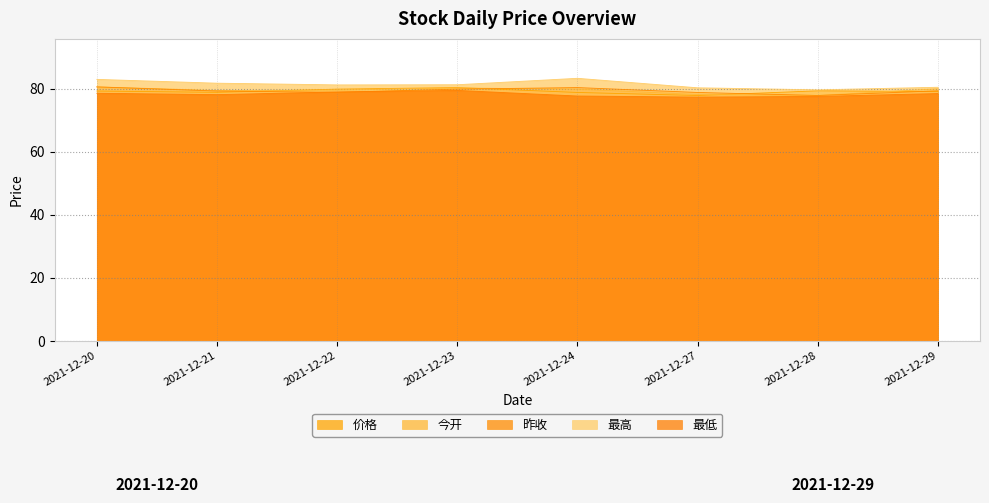

Is it true that 价格 equals 78.9 at 2021-12-21?

True